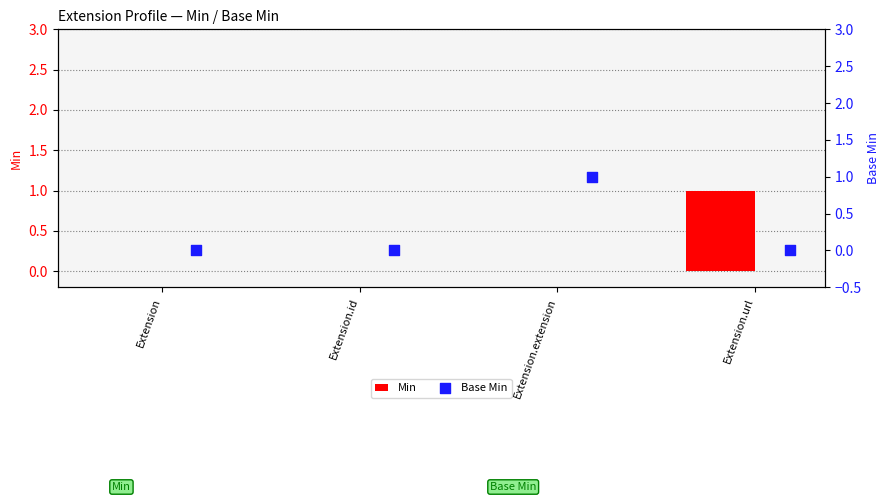

Which series contains the highest Y value?

Min